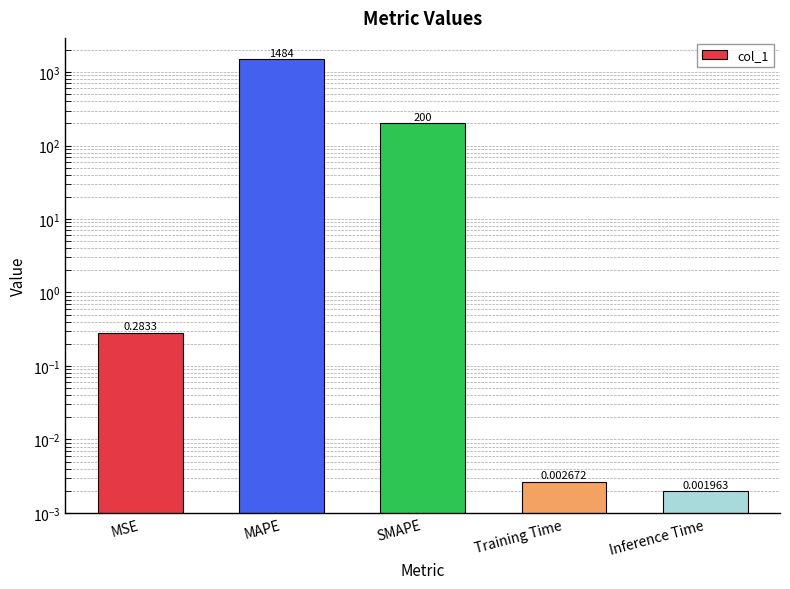

The chart shows a value of 0.3 at MSE. True or false?

True